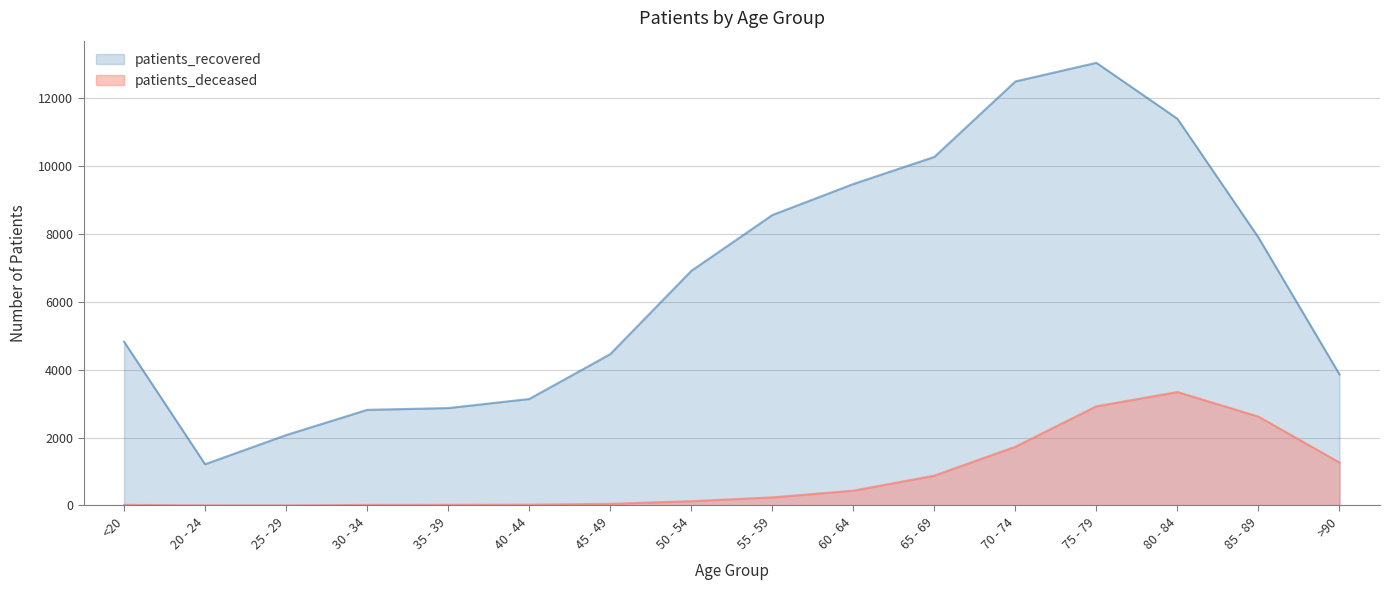

Rank the series at 35 - 39 from highest to lowest value.

patients_recovered, patients_deceased